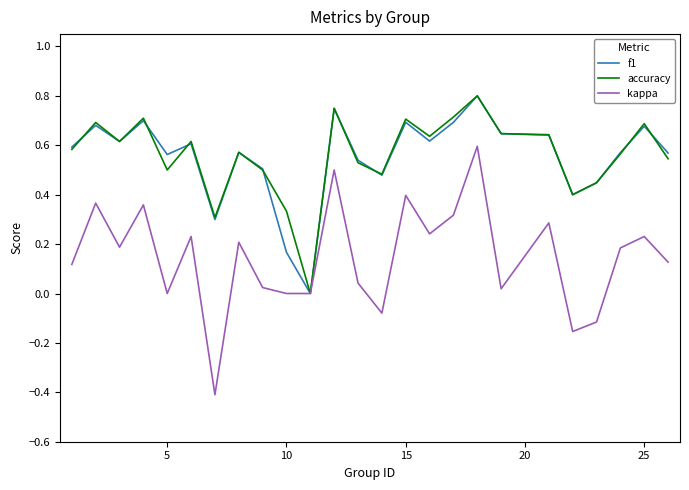

Which series has the largest range (max minus min)?

kappa